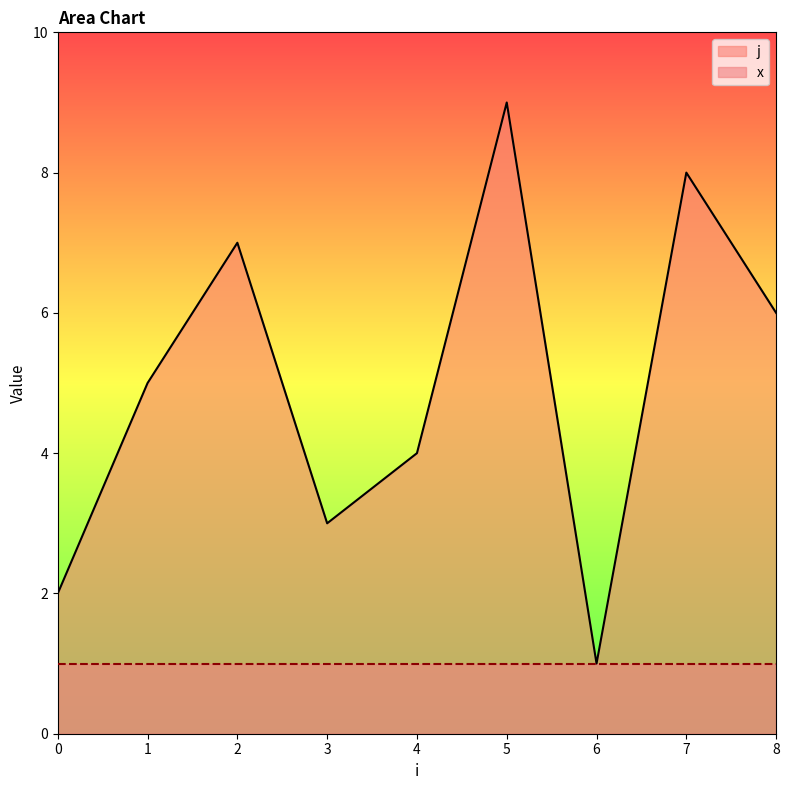

At which category does the data reach its first local valley?

3